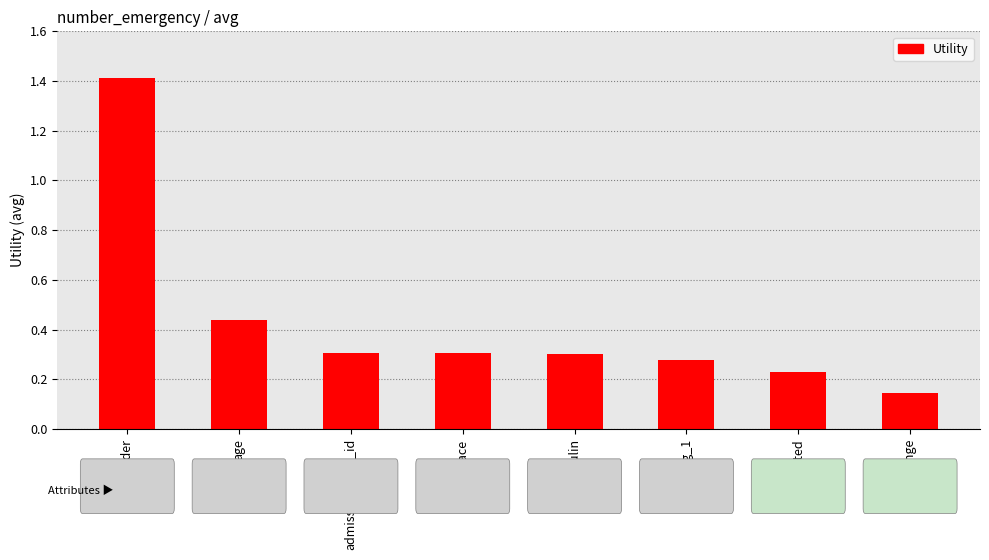

What is the sum of all values?

3.4